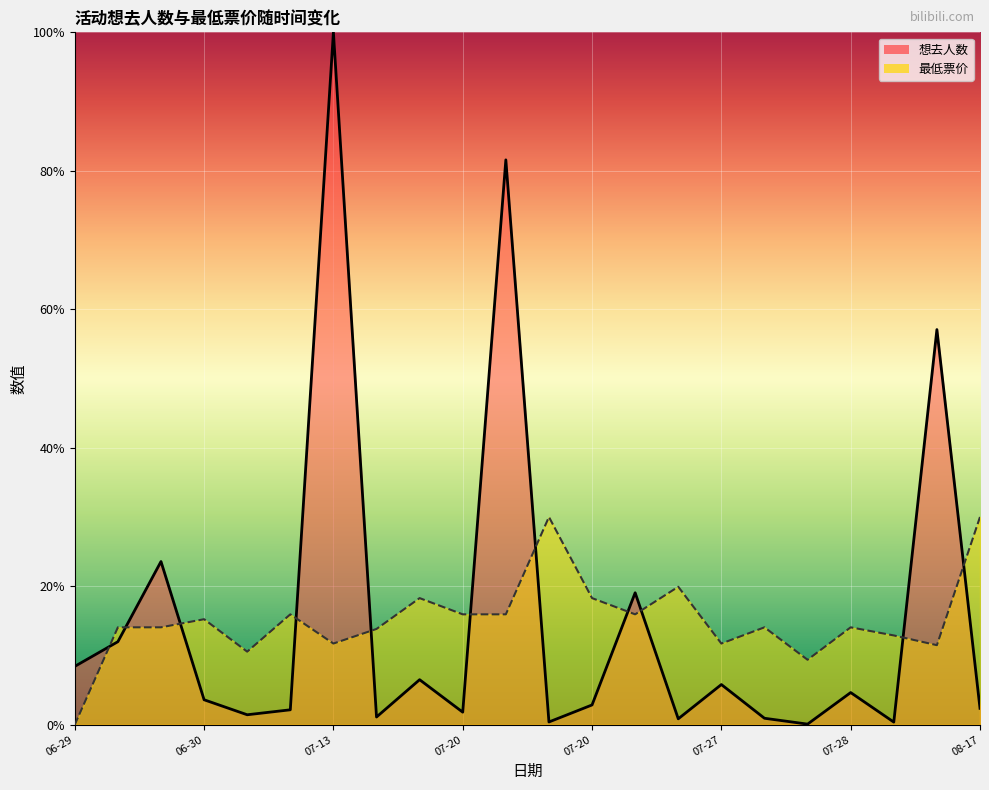

What is the difference between the maximum and minimum values in the 最低票价 series?

1842.0